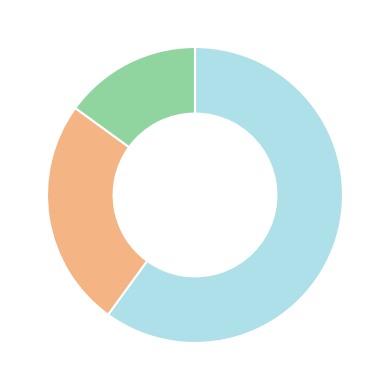

Does any single category account for the majority?

Yes